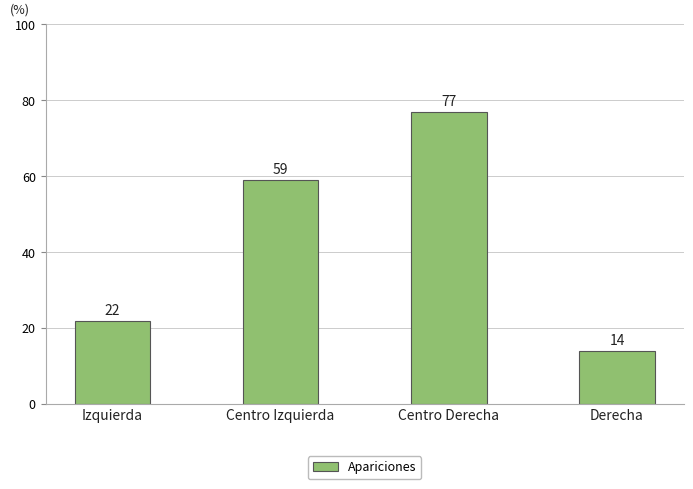

Count the number of data series in this chart.

1